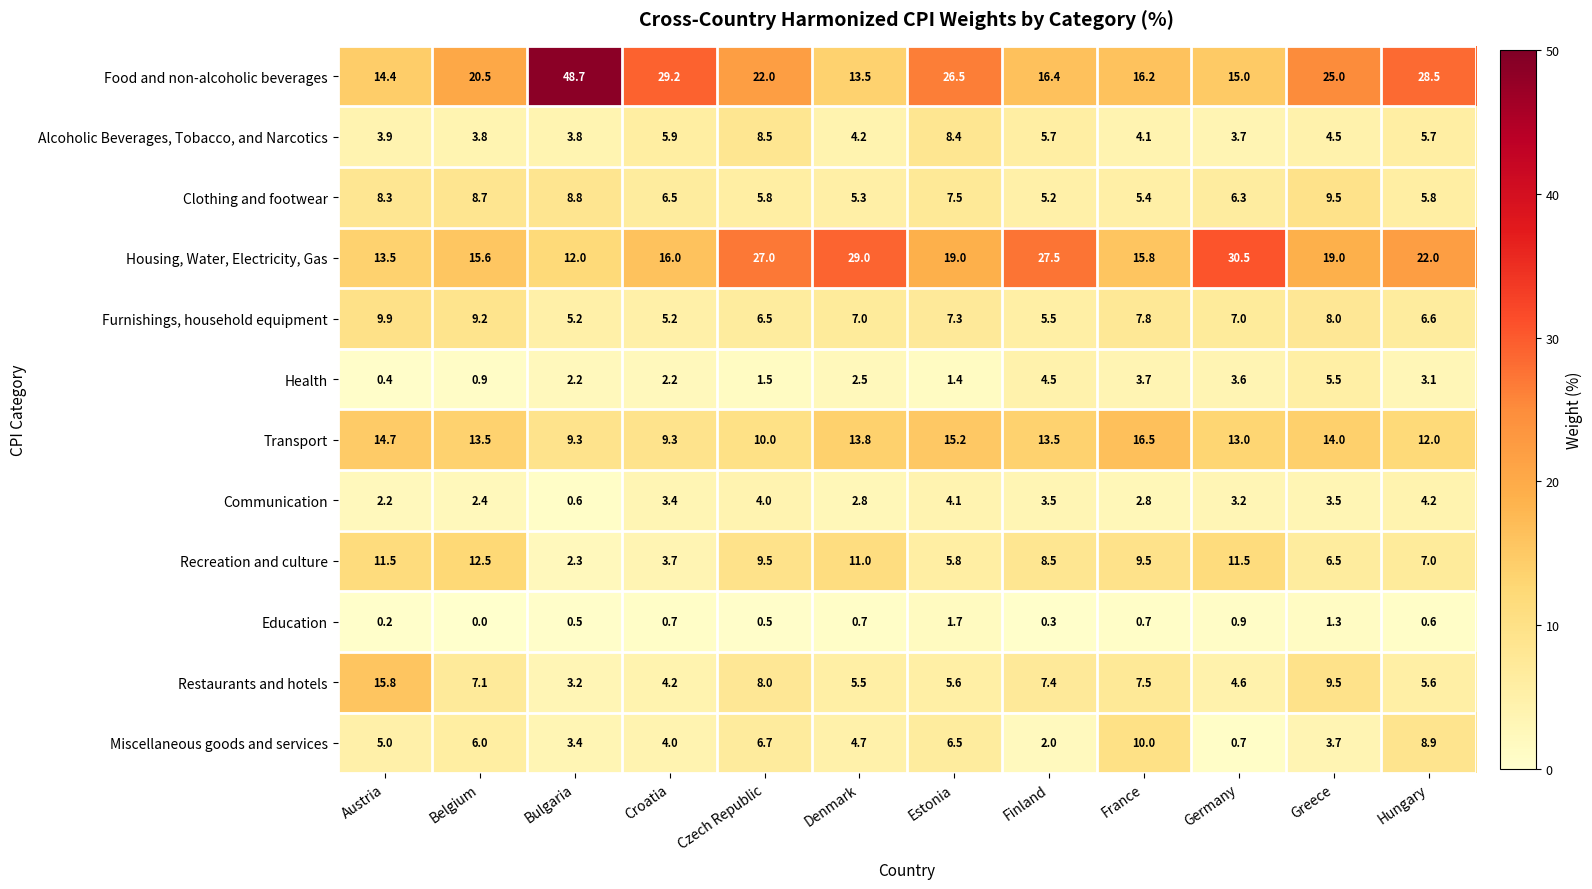

Rank the series at Finland from highest to lowest value.

Housing, Water, Electricity, Gas, Food and non-alcoholic beverages, Transport, Recreation and culture, Restaurants and hotels, Alcoholic Beverages, Tobacco, and Narcotics, Furnishings, household equipment, Clothing and footwear, Health, Communication, Miscellaneous goods and services, Education